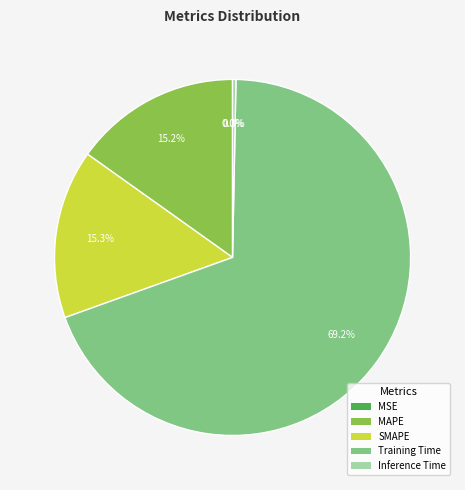

Between Training Time and SMAPE, which is larger?

Training Time